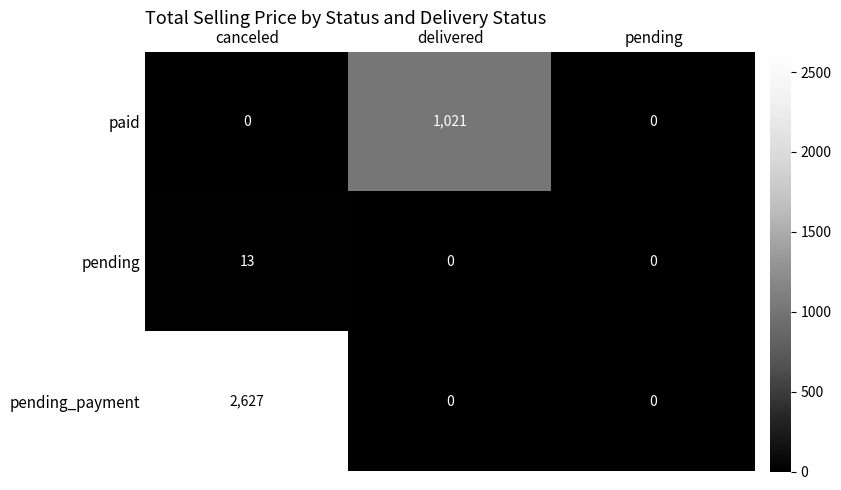

True or false: pending_payment has a value of 1479 at pending.

False